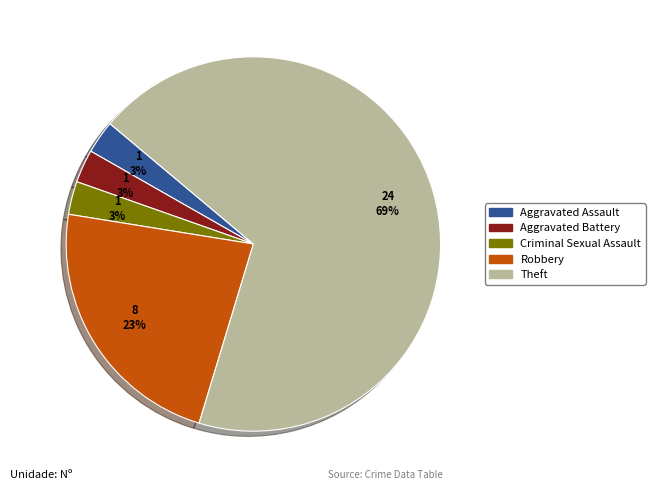

Is there a majority slice in this chart?

Yes